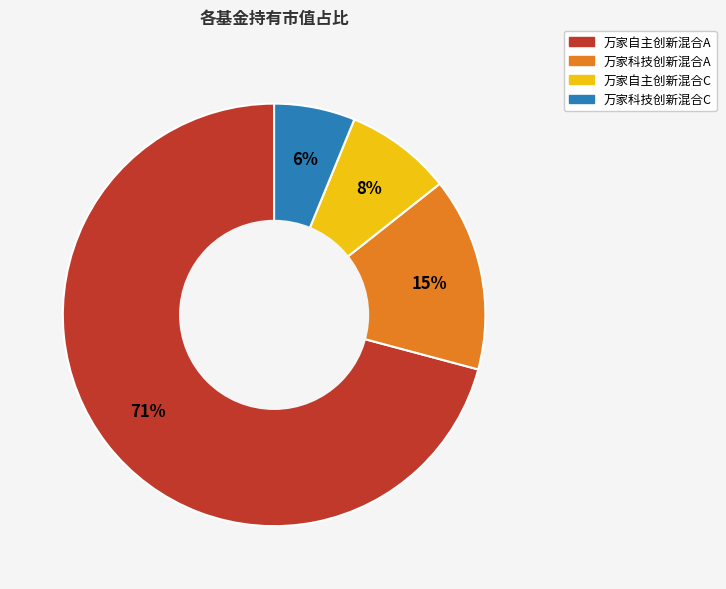

To the nearest percent, what is the difference between the largest and smallest slice percentages?

65%